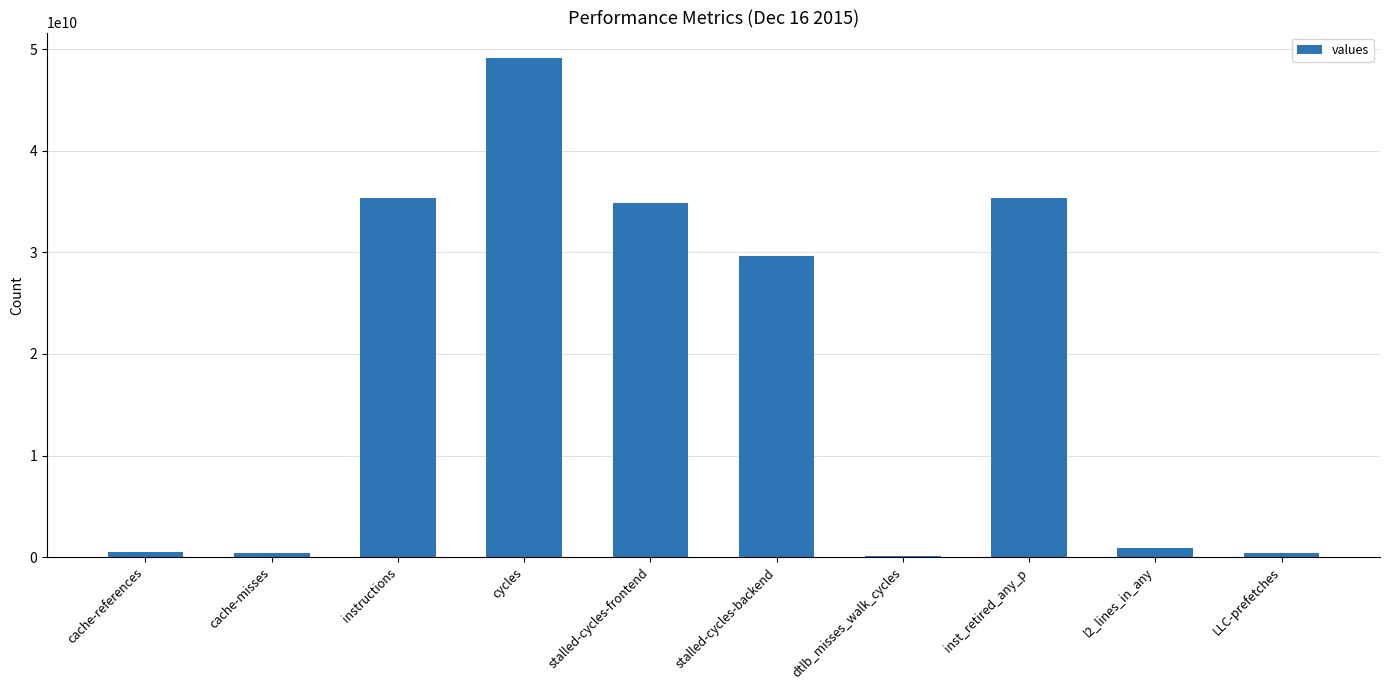

How many series are shown in this chart?

1